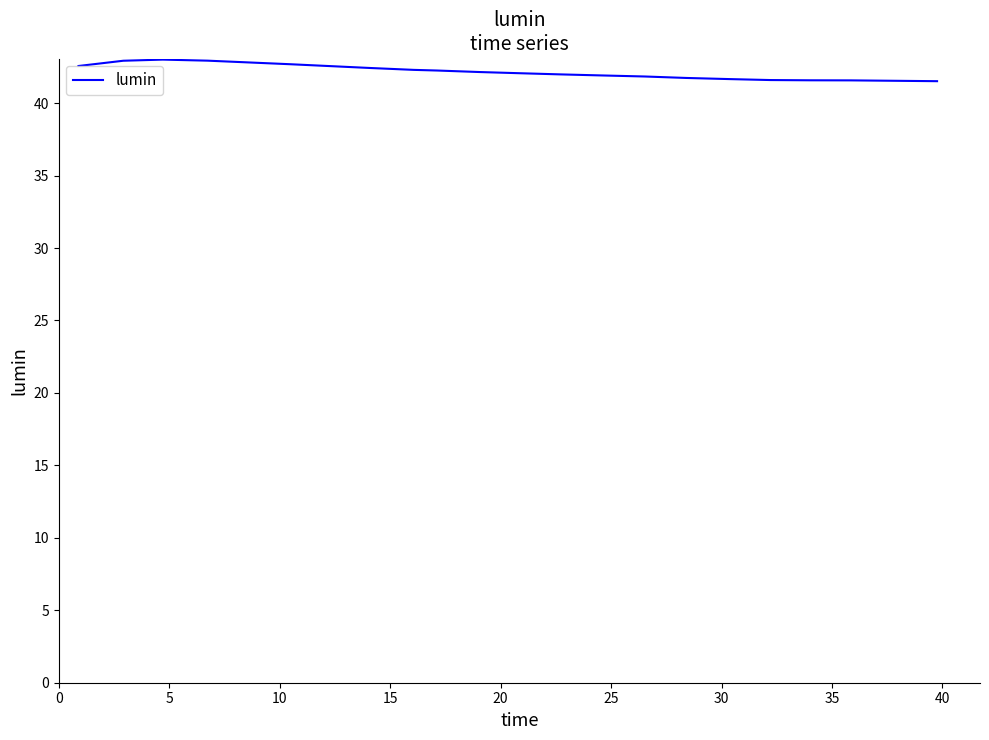

What is the smallest value displayed?

41.5